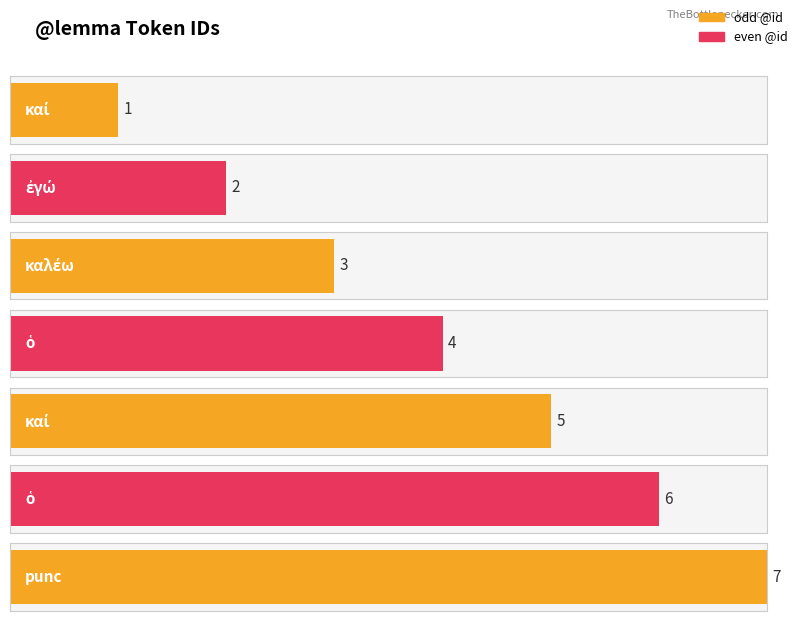

Between punc and ὁ, which is larger?

punc